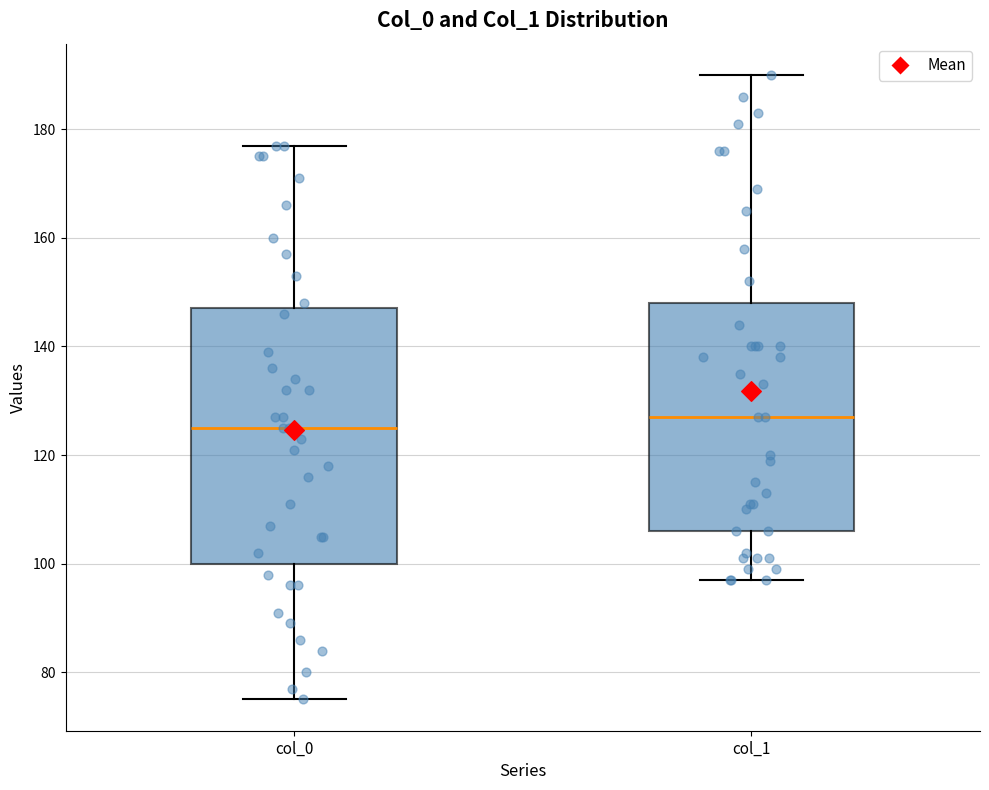

Reading left to right, transcribe this box plot: for each box, give where its median line is, the range the box spans, and where its two whiskers end, as read against the y-axis. The values are not printed on the chart, so give them approximately, as read against the axis.

col_0: median 126, box 100 to 148, whiskers 76 to 178
col_1: median 128, box 106 to 148, whiskers 98 to 190